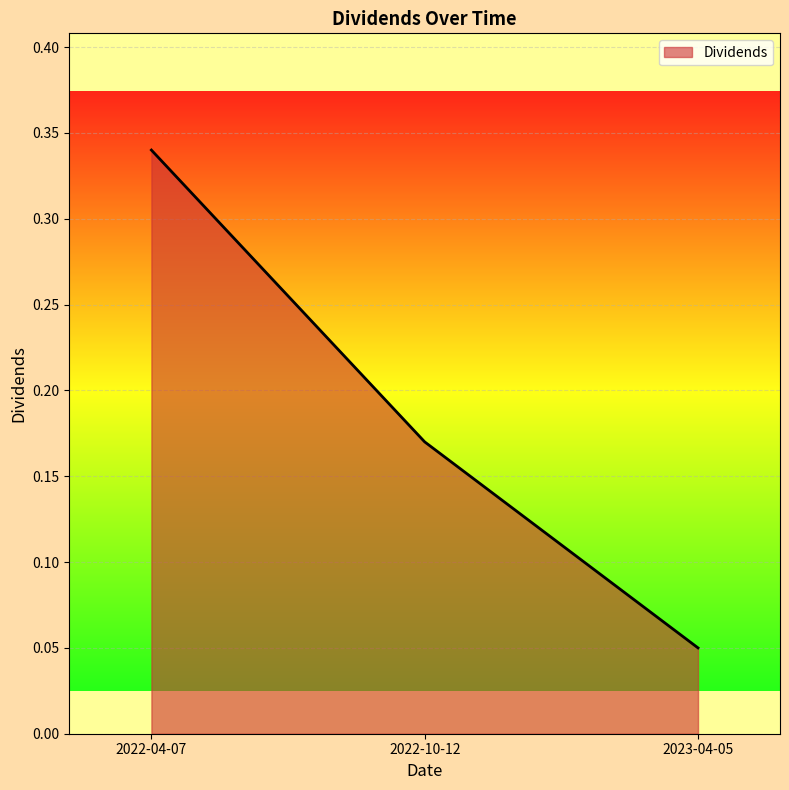

What position from the left is 2023-04-05?

3